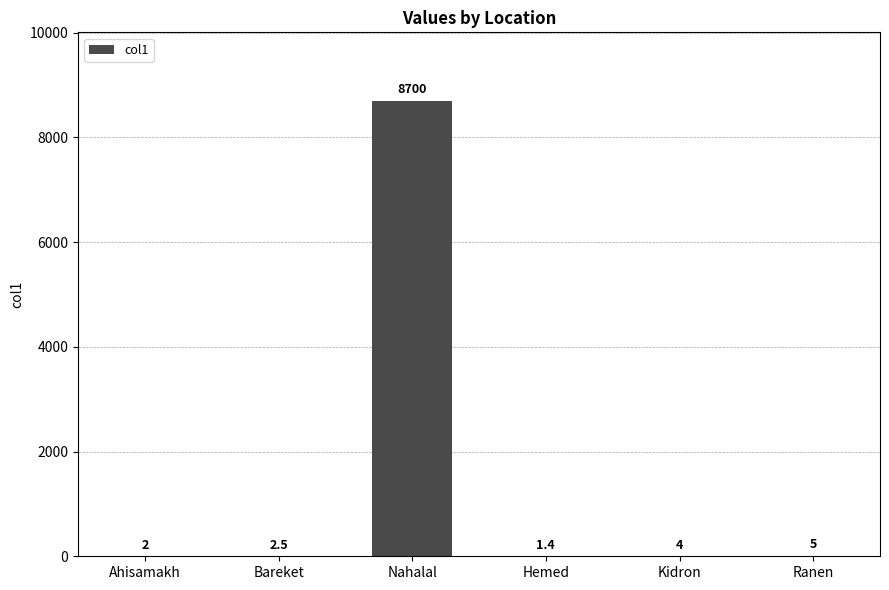

What is the greatest value displayed?

8700.0